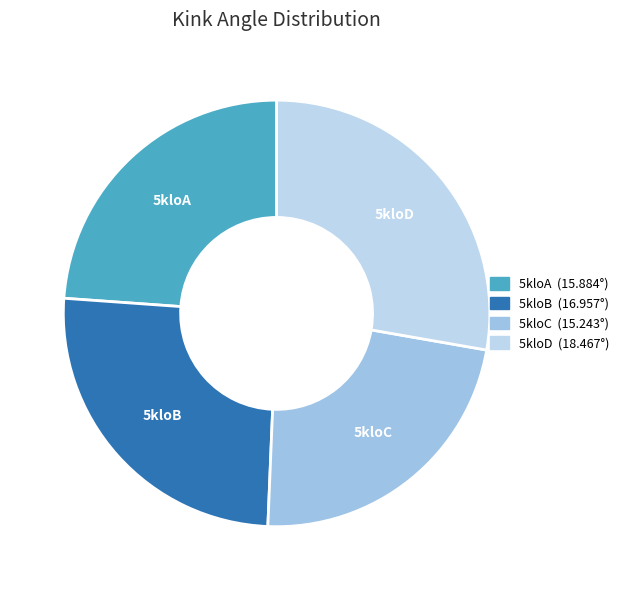

Do 5kloD and 5kloA together represent more than half of the pie?

Yes